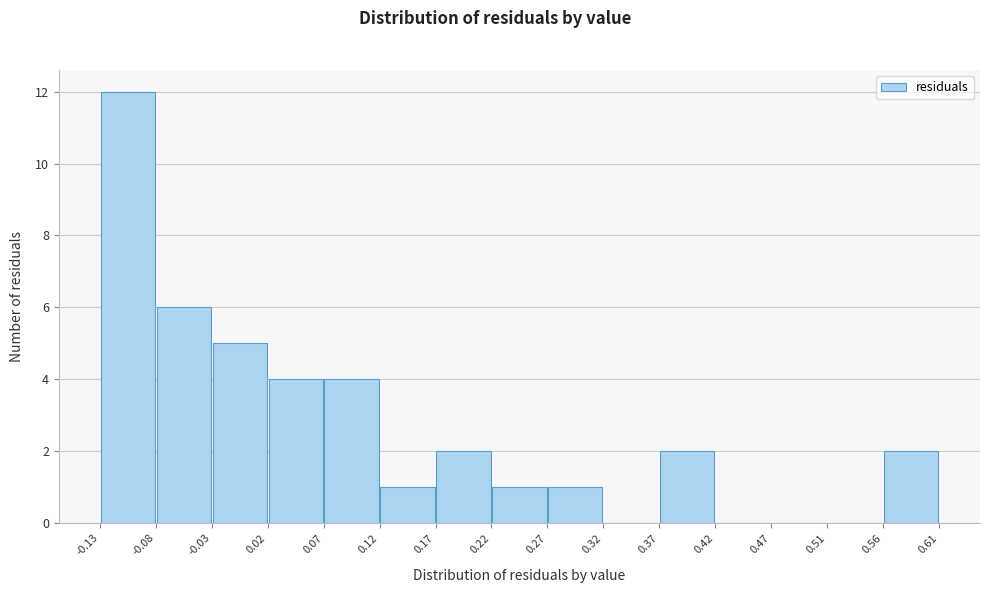

Reading left to right, list every bar in this chart as the range it spans on the x-axis followed by its height. The values are not printed on the chart, so give them approximately, as read against the axis.

-0.13 to -0.08: 12
-0.08 to -0.03: 6
-0.03 to 0.02: 5
0.02 to 0.07: 4
0.07 to 0.12: 4
0.12 to 0.17: 1
0.17 to 0.22: 2
0.22 to 0.27: 1
0.27 to 0.32: 1
0.32 to 0.37: 0
0.37 to 0.42: 2
0.42 to 0.47: 0
0.47 to 0.51: 0
0.51 to 0.56: 0
0.56 to 0.61: 2